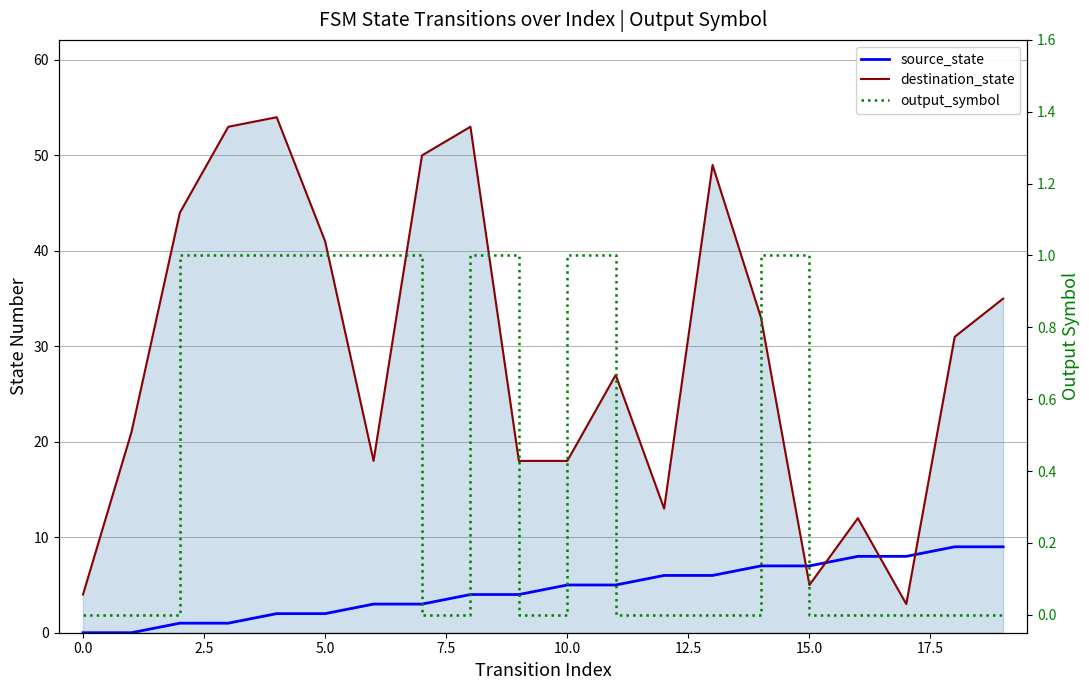

What is the difference between the output_symbol values at 12 and 5.0?

1